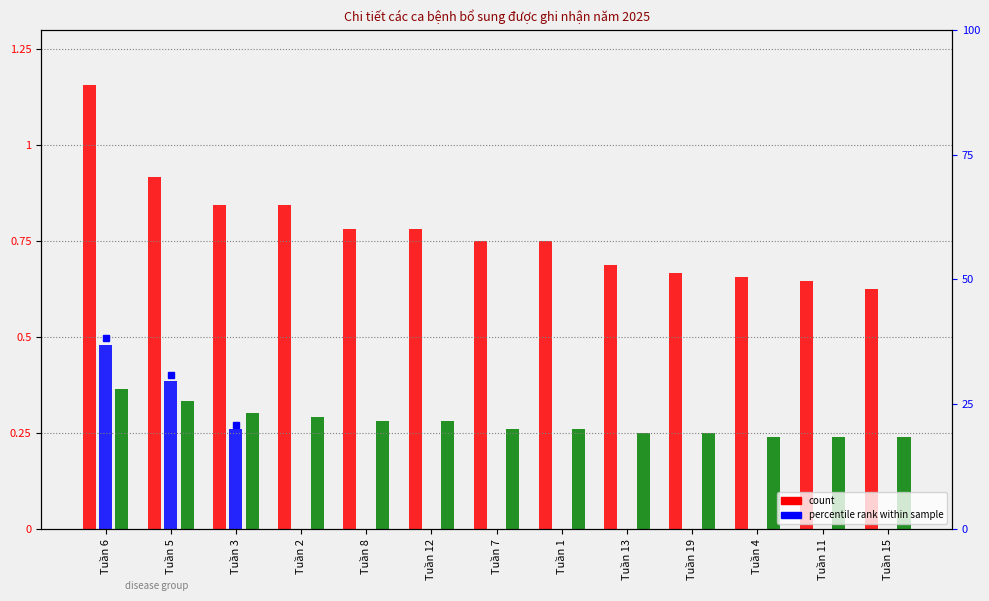

True or false: Sốt xuất huyết Dengue has a value of 0.3 at Tuần 1.

False